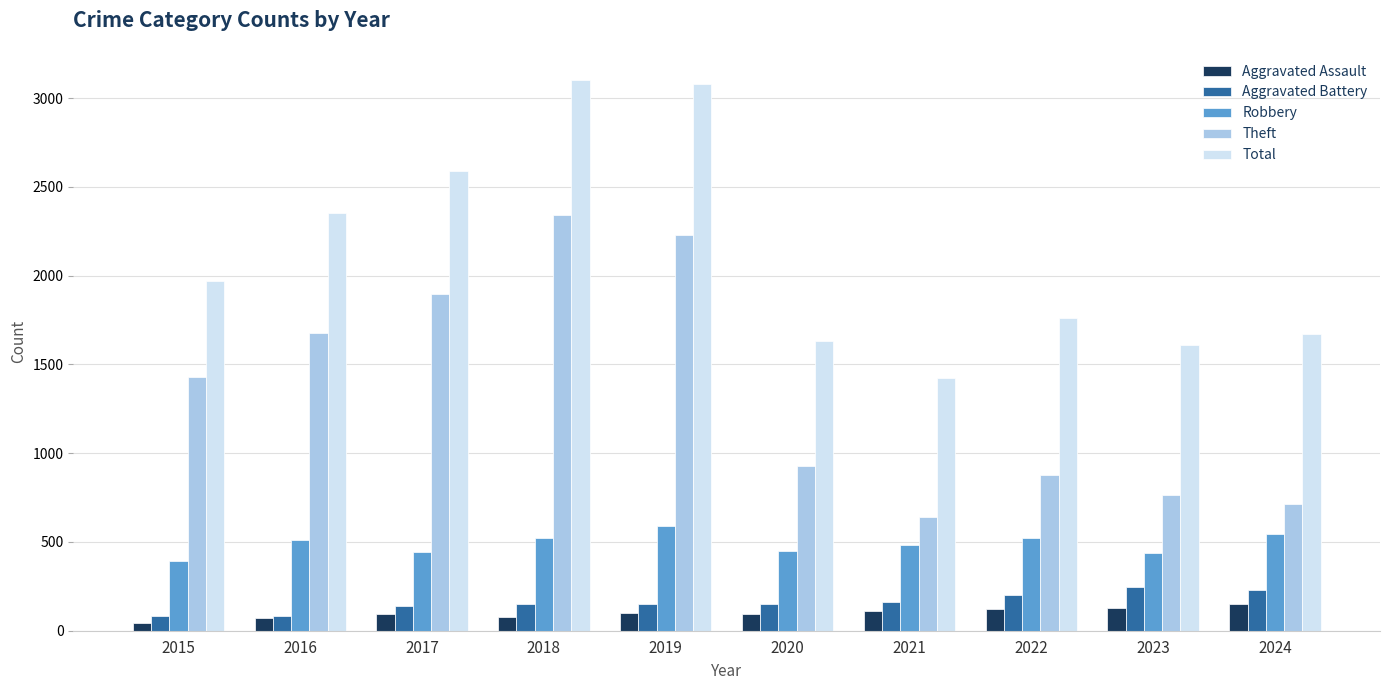

What is the difference between the maximum and minimum values in the Aggravated Battery series?

162